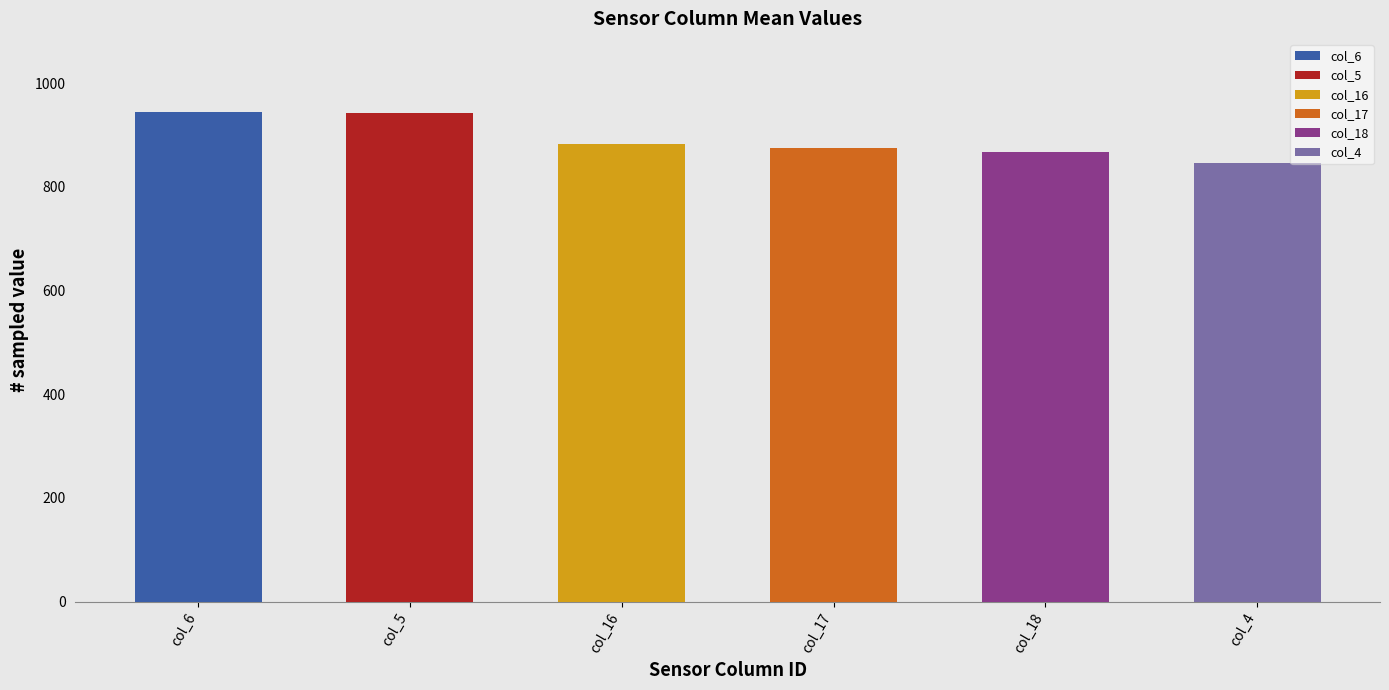

At 140703, list the series in order from smallest to largest.

col_4, col_18, col_17, col_16, col_5, col_6